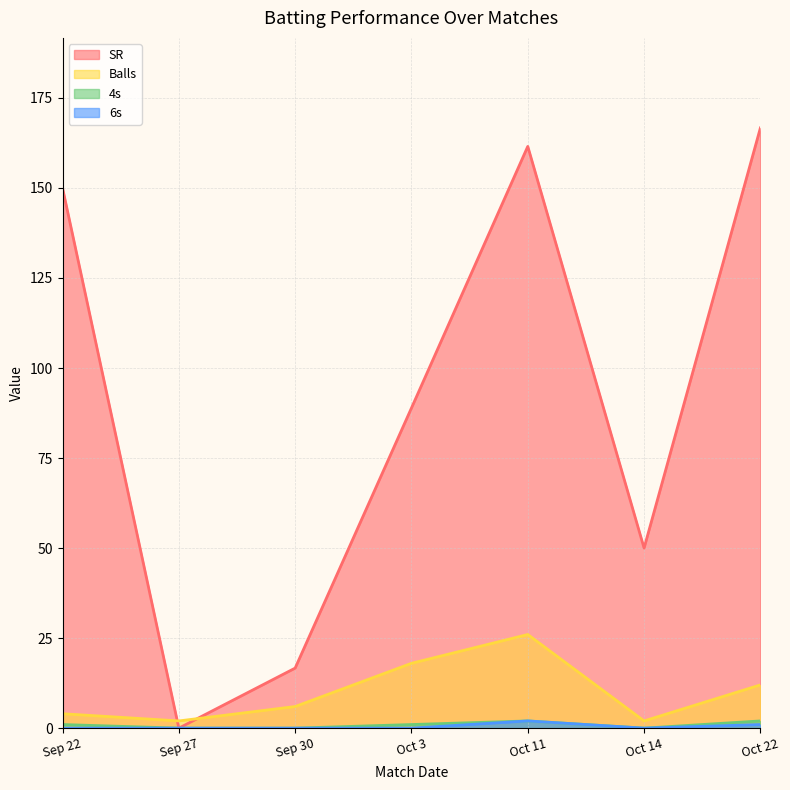

Which series has the largest range (max minus min)?

SR